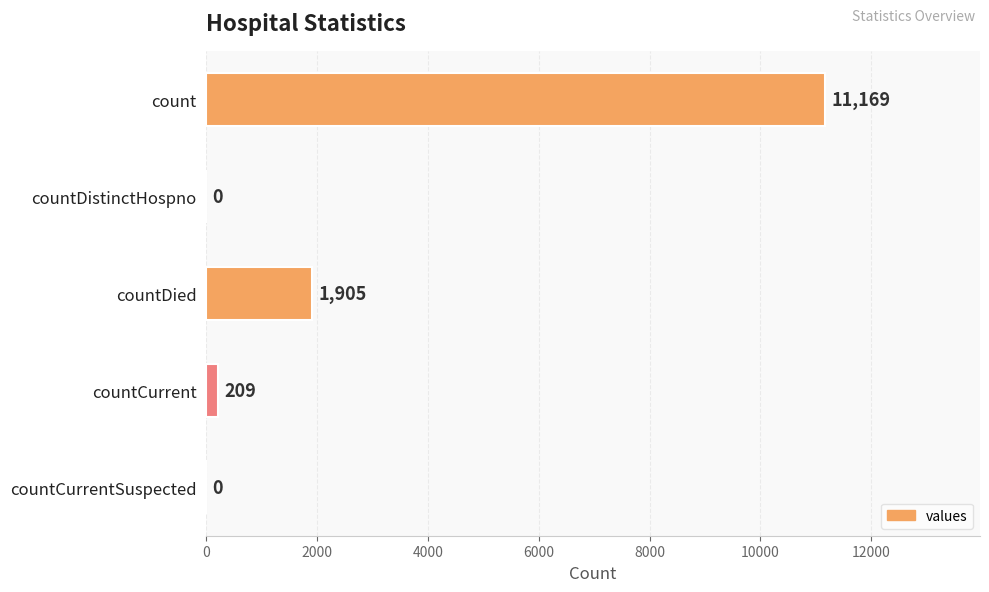

Which has a higher value, count or countCurrent?

count